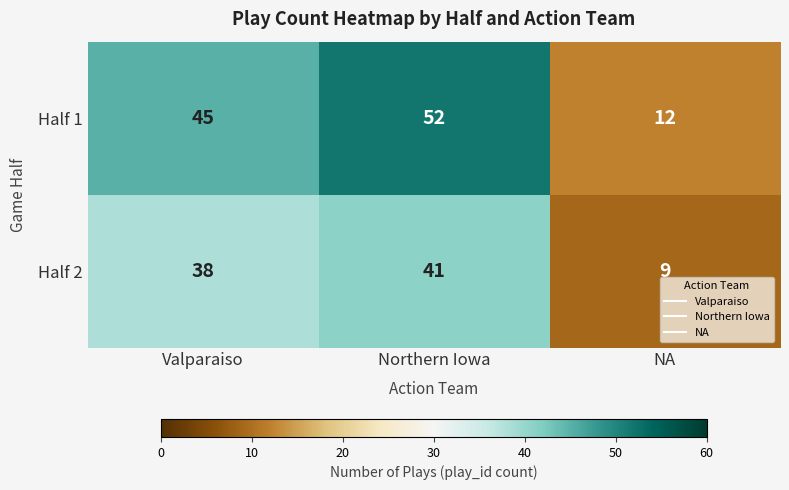

What is the average value of the Half 2 series?

29